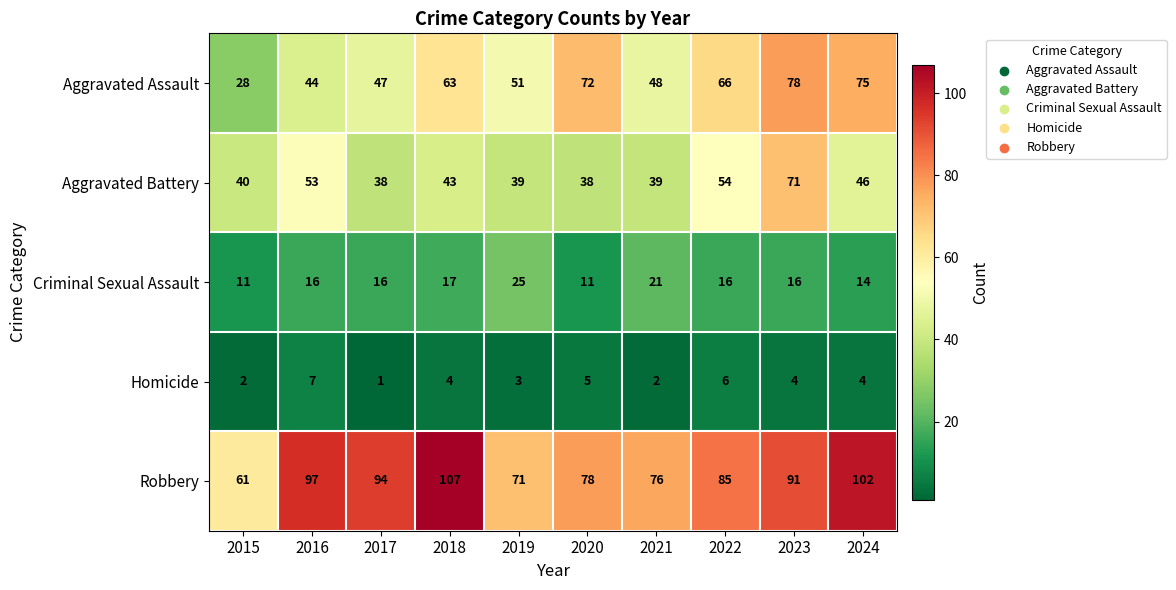

True or false: Aggravated Battery has a value of 38 at 2017.

True